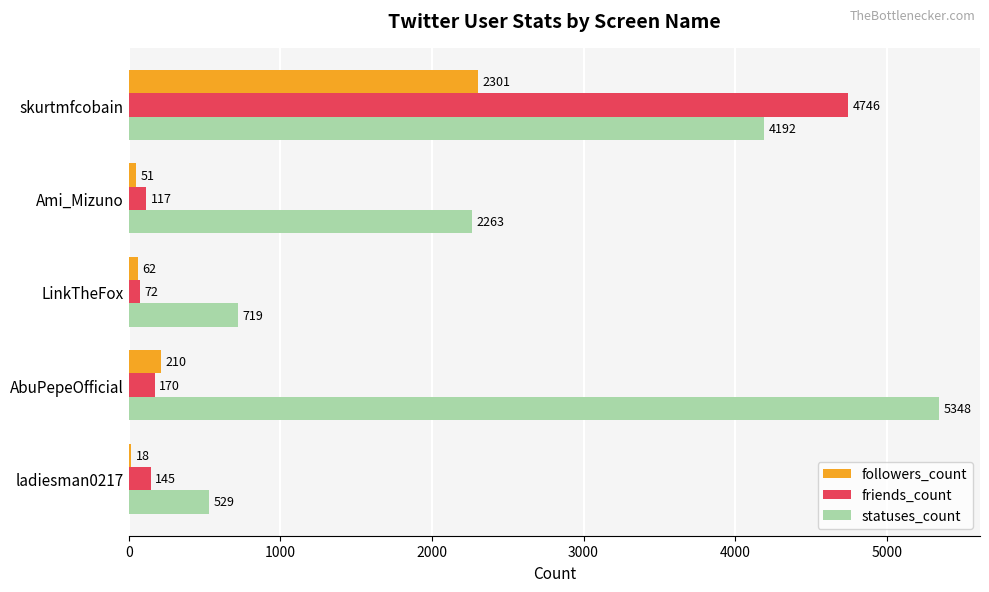

At which label is statuses_count closest to 2938?

Ami_Mizuno